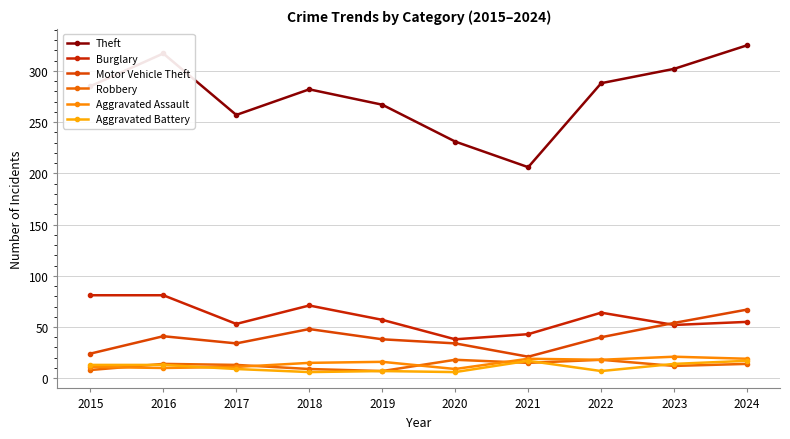

How many interior local peaks does the Robbery series have?

3